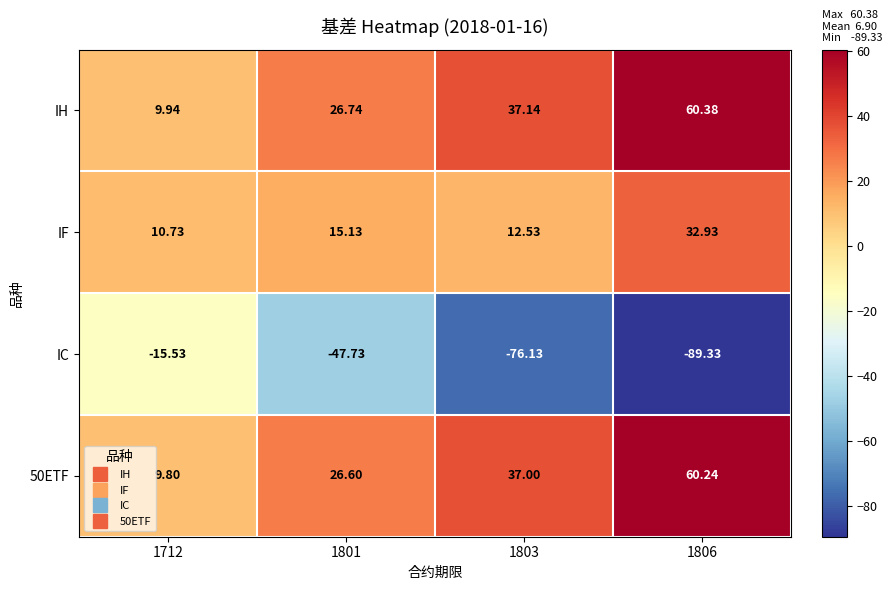

Which series has the largest range (max minus min)?

IC